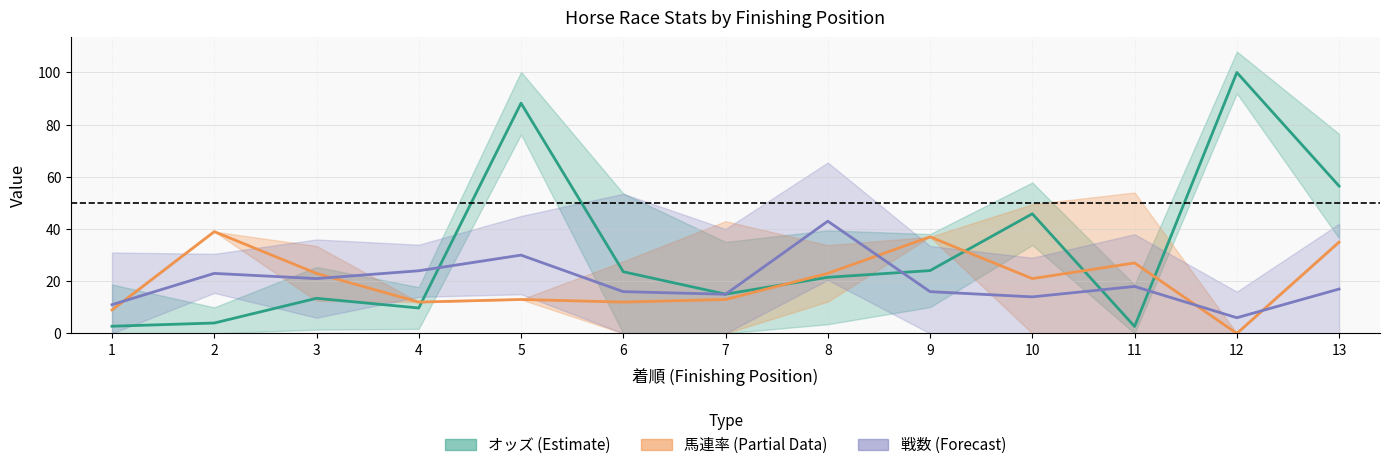

At which label does オッズ (normalized) first exceed 21?

5